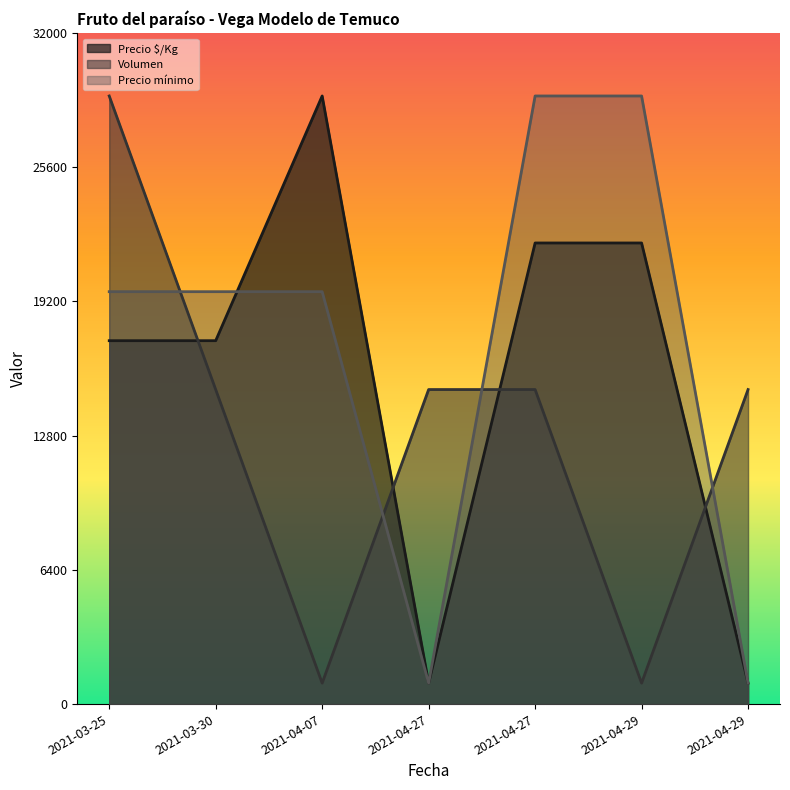

The value of Volumen at 2021-04-27 is 15000.0. True or false?

True